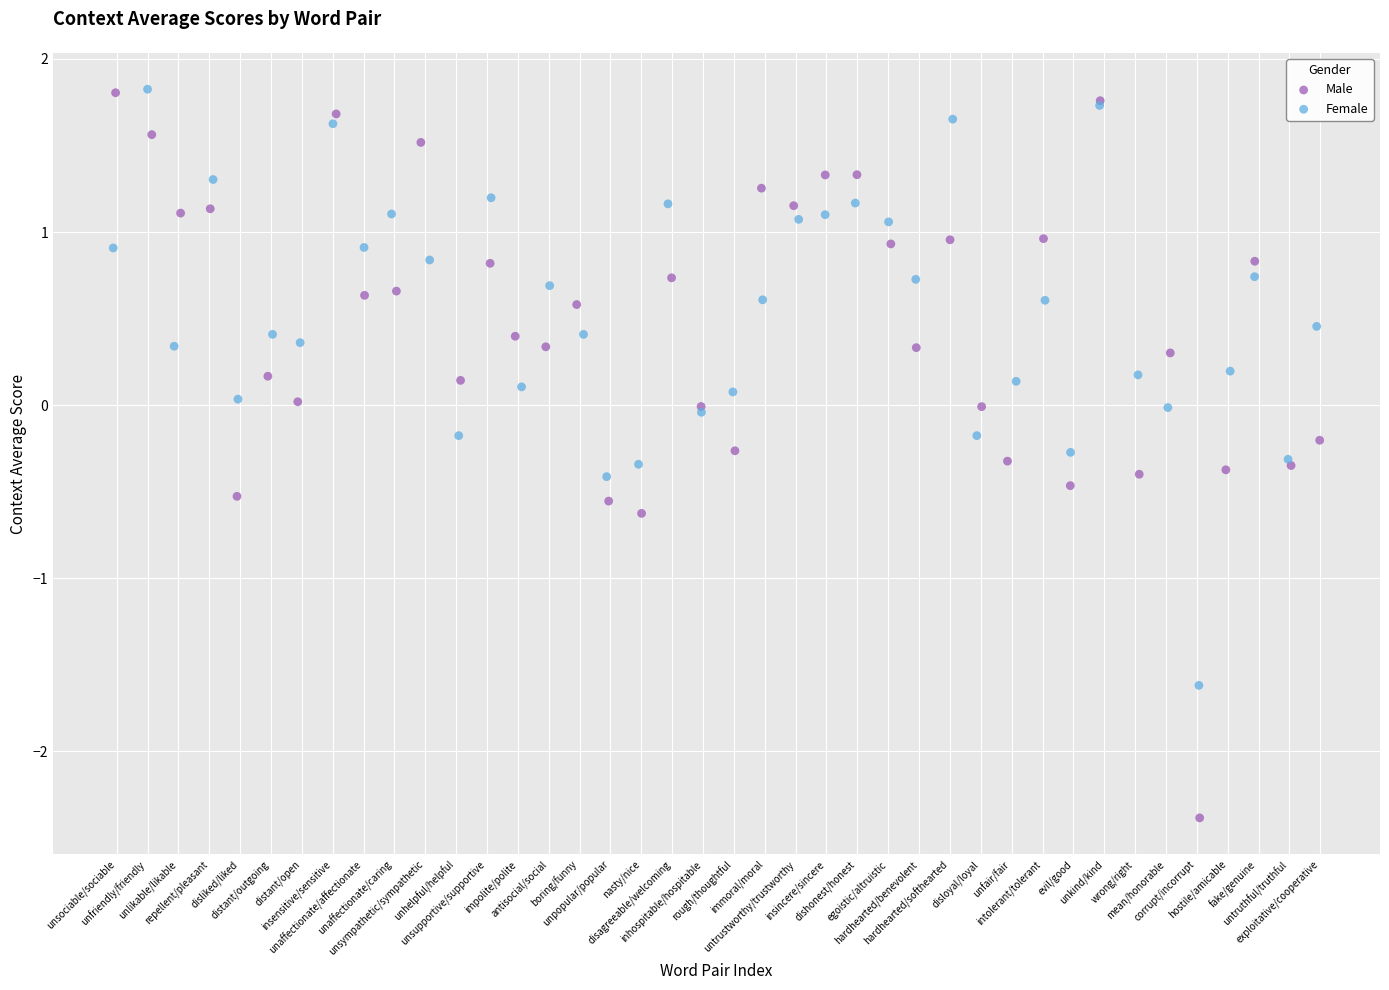

Which series contains the lowest Y value?

Male